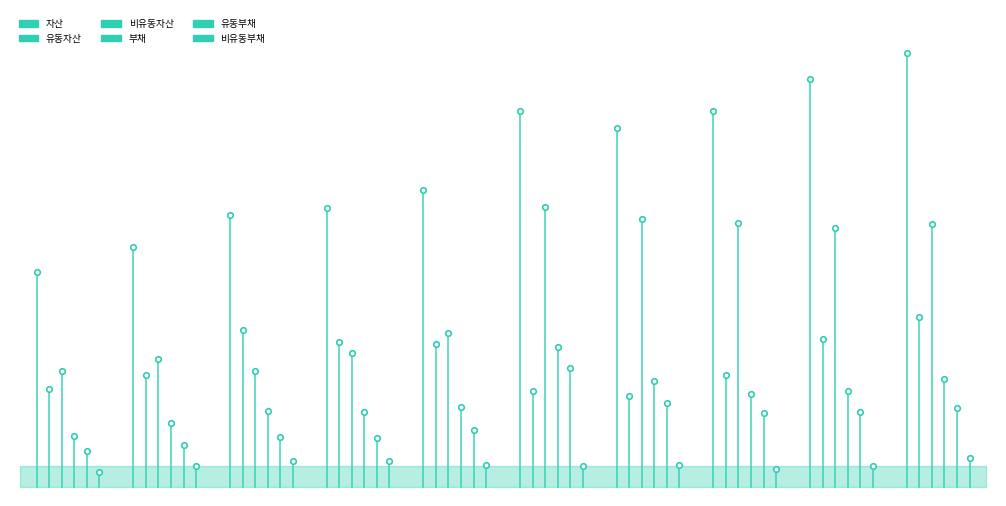

Is this an area chart (filled region under the line)?

No